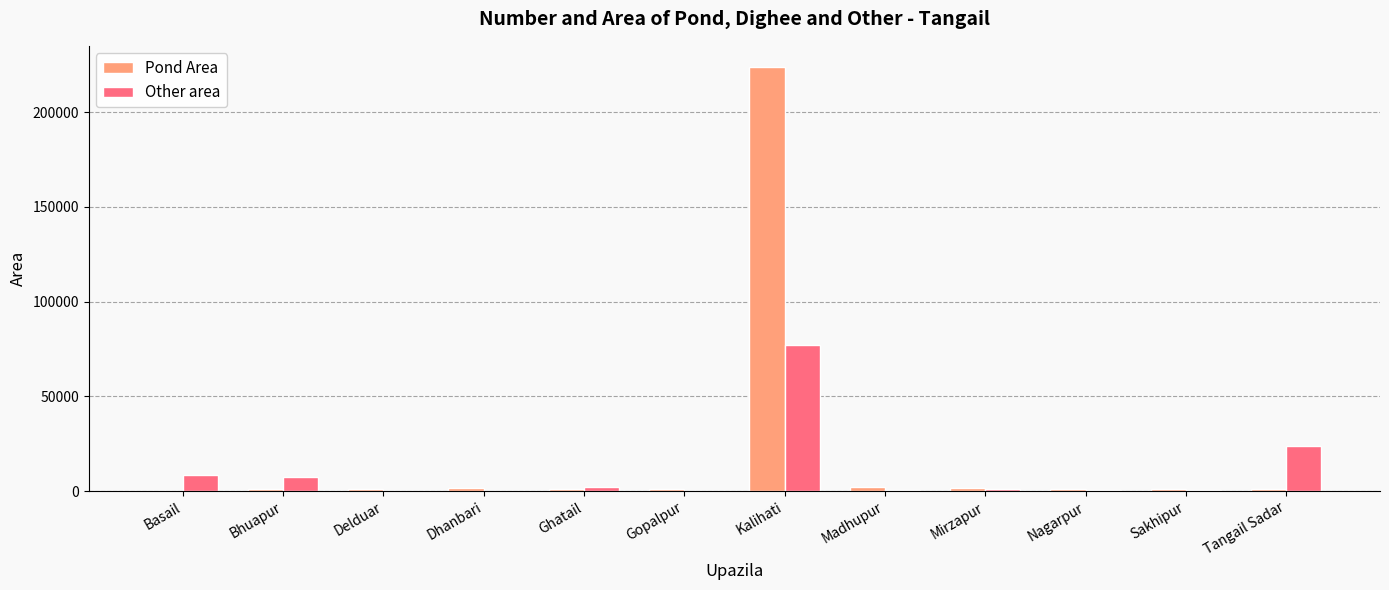

Does the chart contain stacked bars?

No